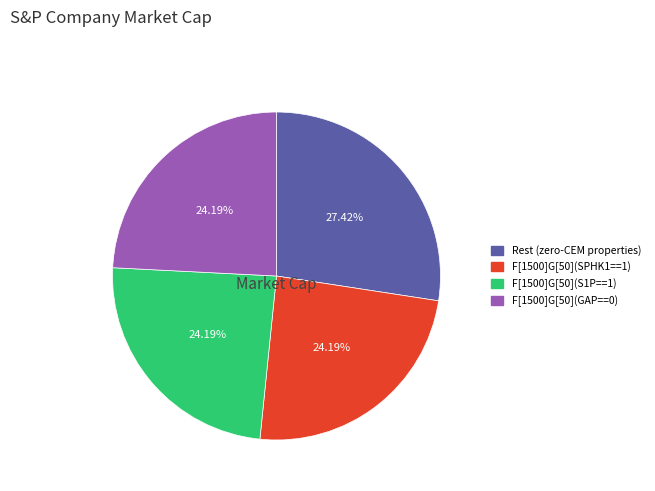

Is there a majority slice in this chart?

No